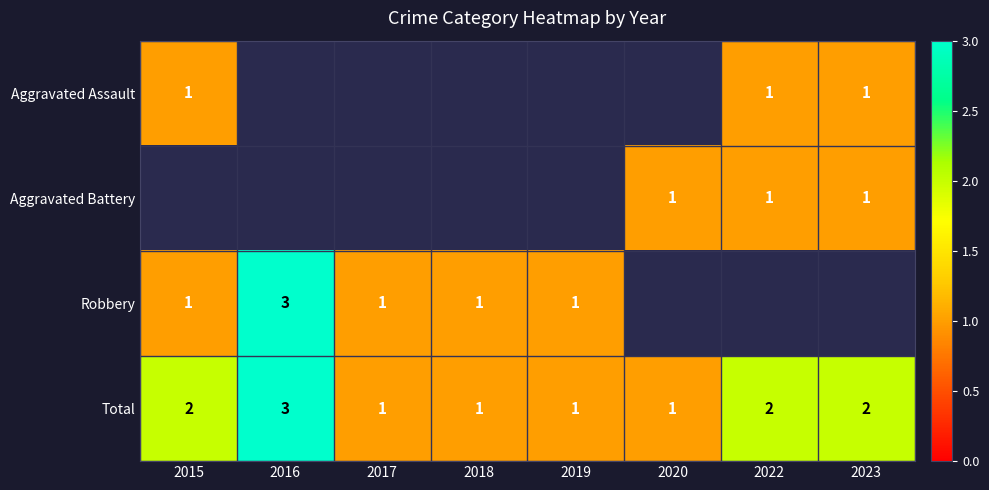

At how many categories does at least one series exceed 1?

4